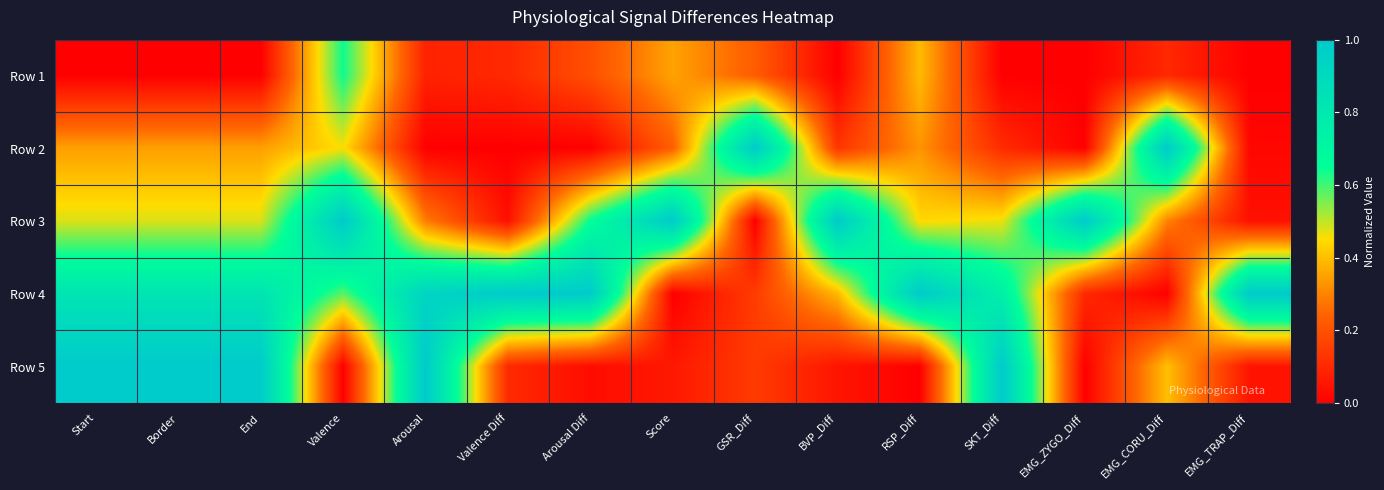

List the series in order of their peak value, highest first.

Row 2, Row 3, Row 4, Row 5, Row 1